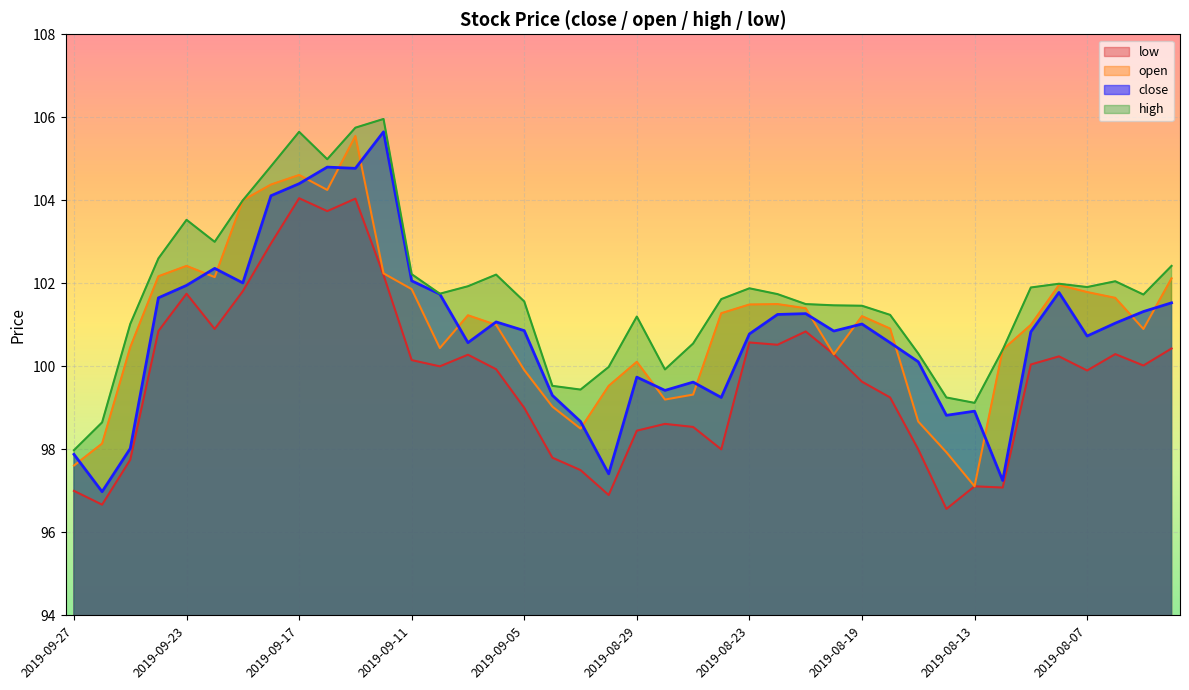

At which category is the sum across all series the highest?

2019-09-13